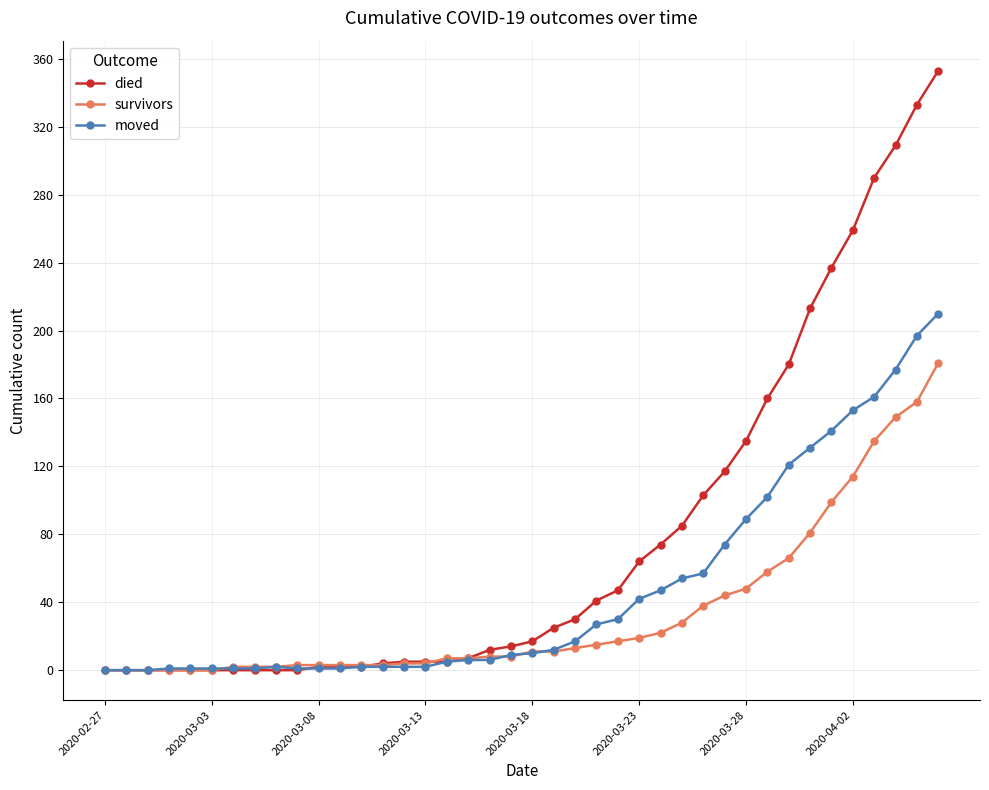

What is the difference between the second highest and second lowest values in the moved series?

197